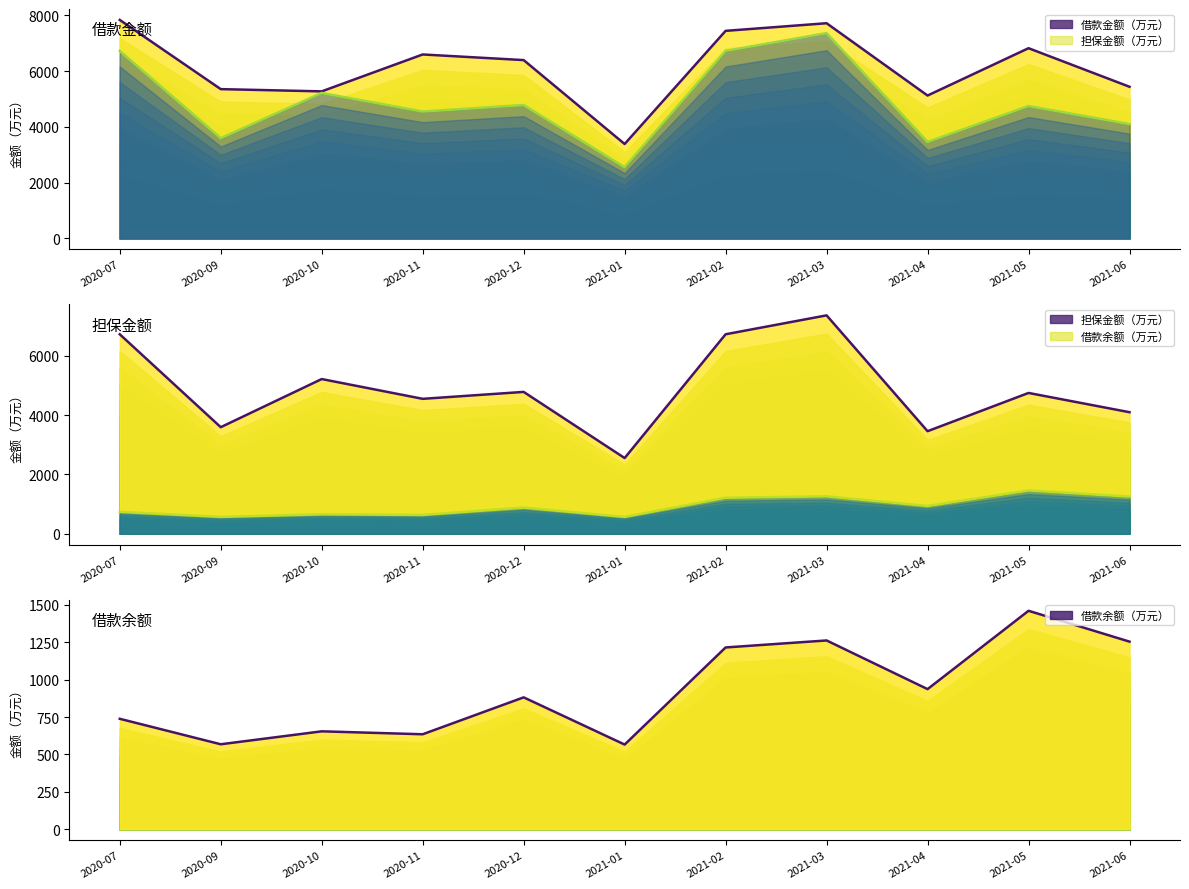

True or false: 担保金额（万元） and 借款金额（万元） intersect in this chart.

False